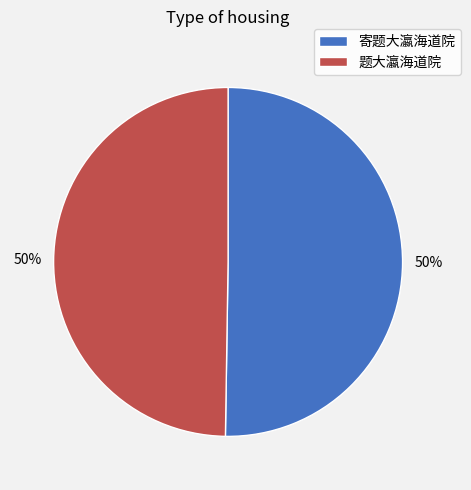

Is it true that 题大瀛海道院 is 36% of the pie?

False